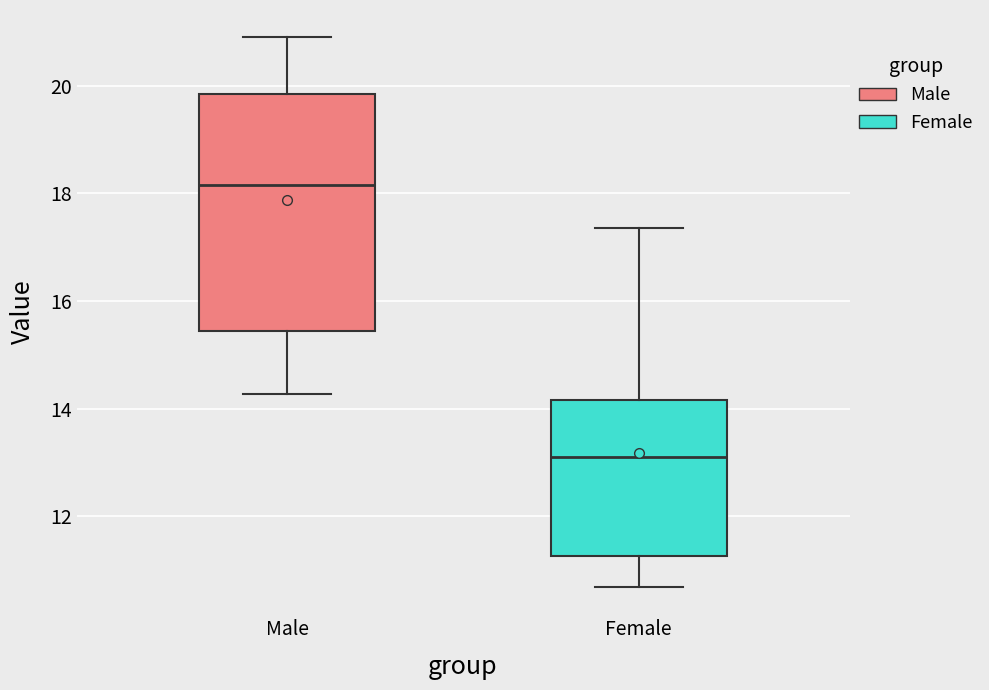

Comparing the boxes themselves (not the whiskers), which one is the tallest?

Male